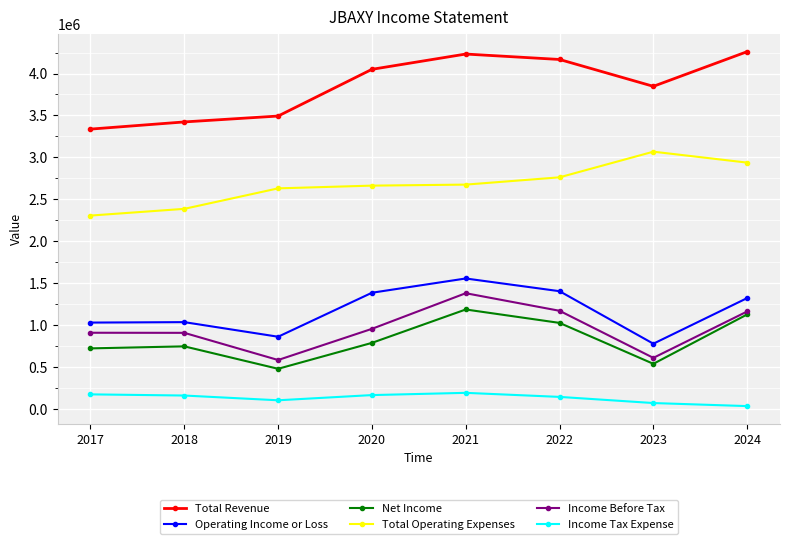

Which series has the widest spread of values?

Total Revenue